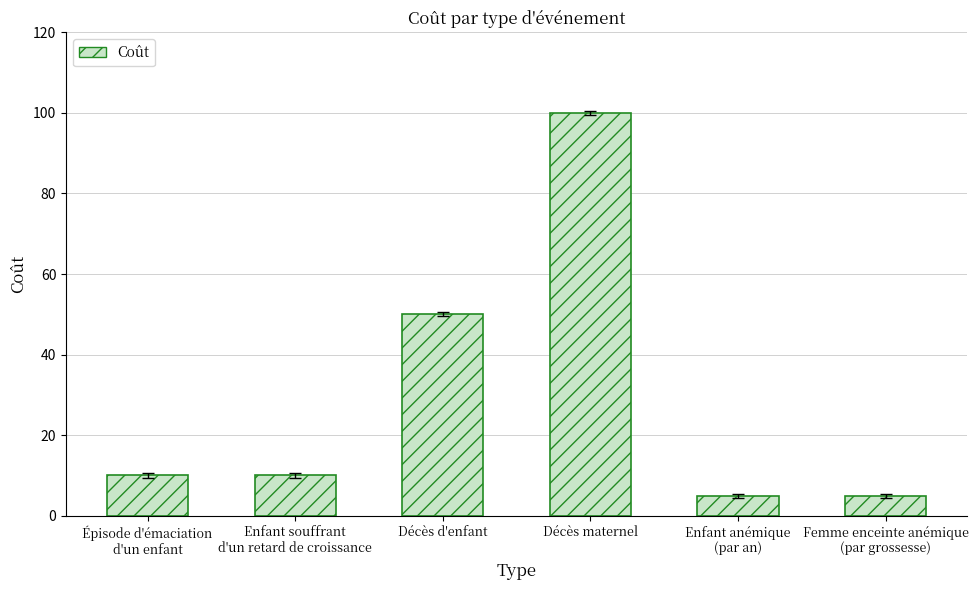

Which has a higher value, Décès maternel or Décès d'enfant?

Décès maternel